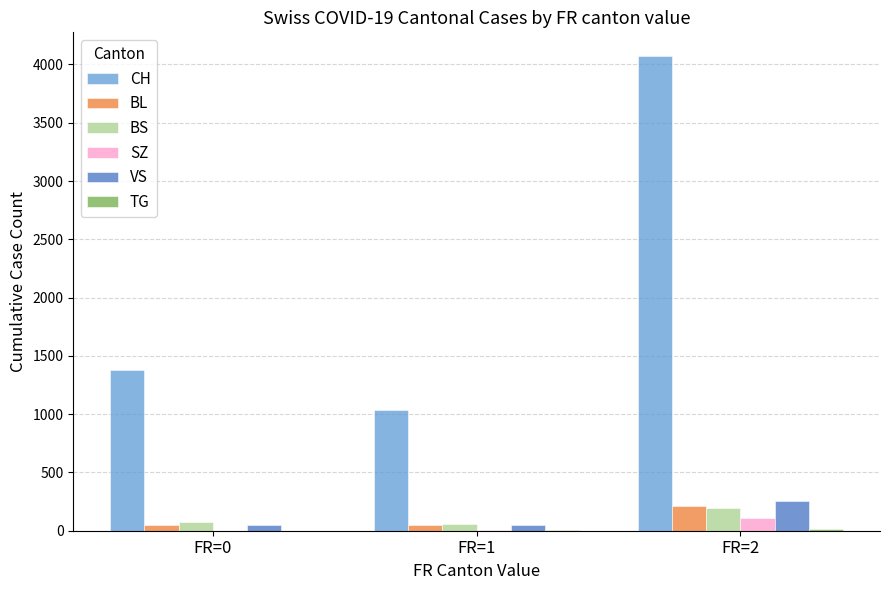

At which category does the chart reach its peak across all series?

FR=2